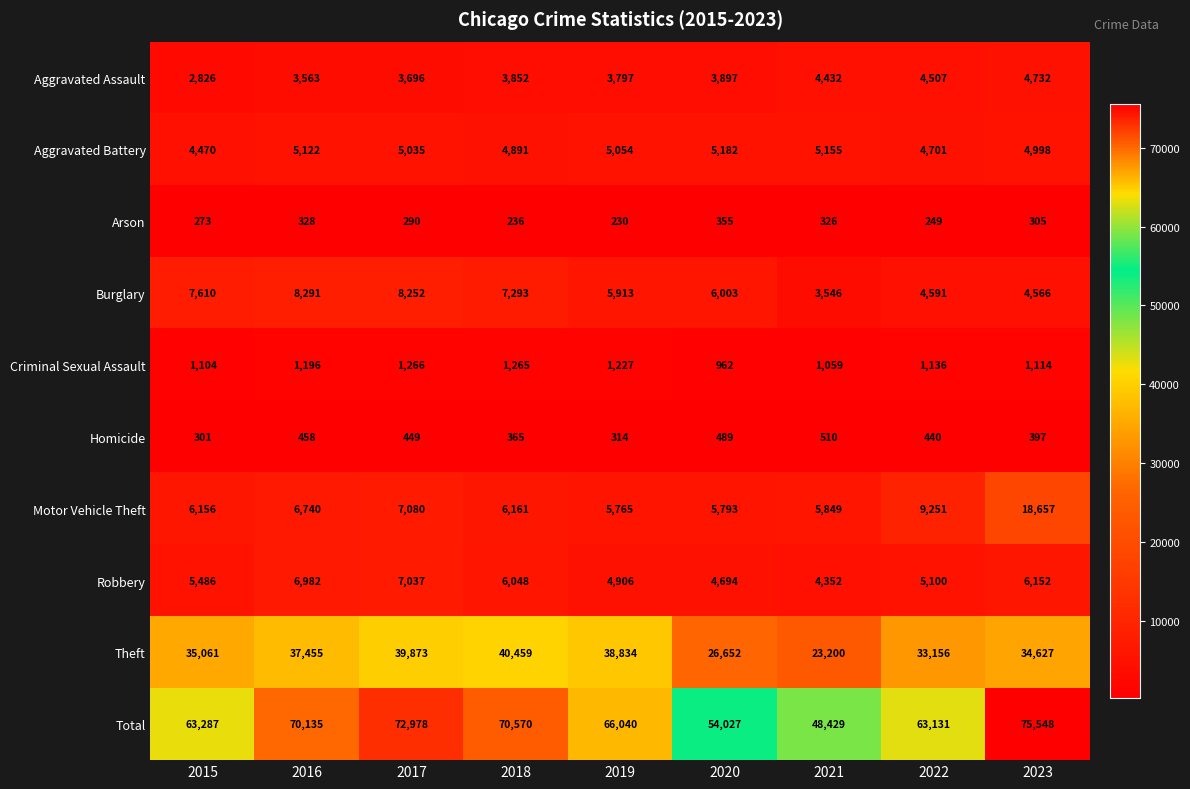

What is the difference between the Homicide values at 2015 and 2022?

139